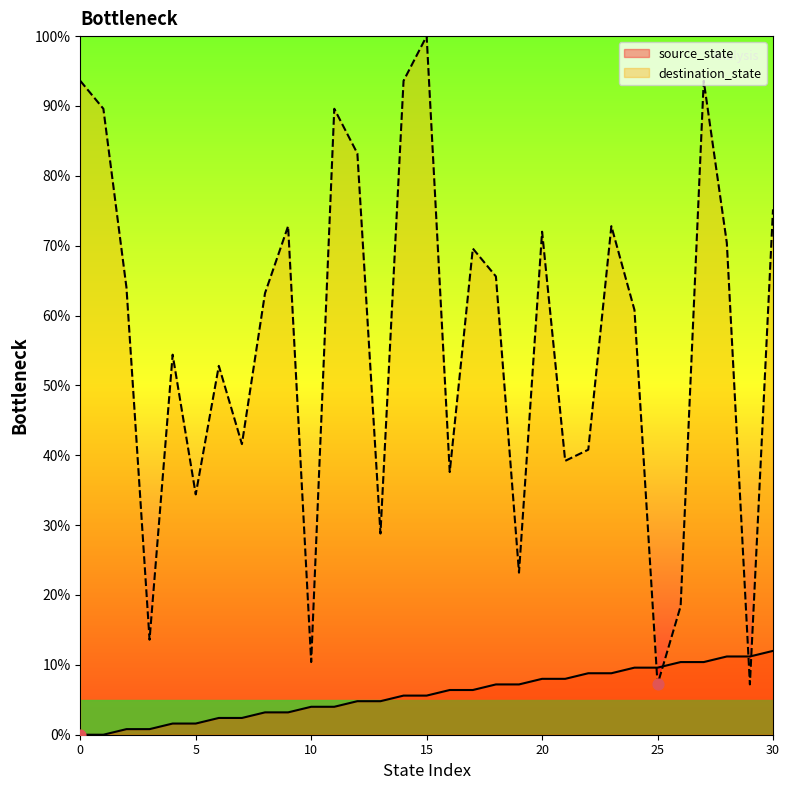

At which category is the sum across all series the highest?

15